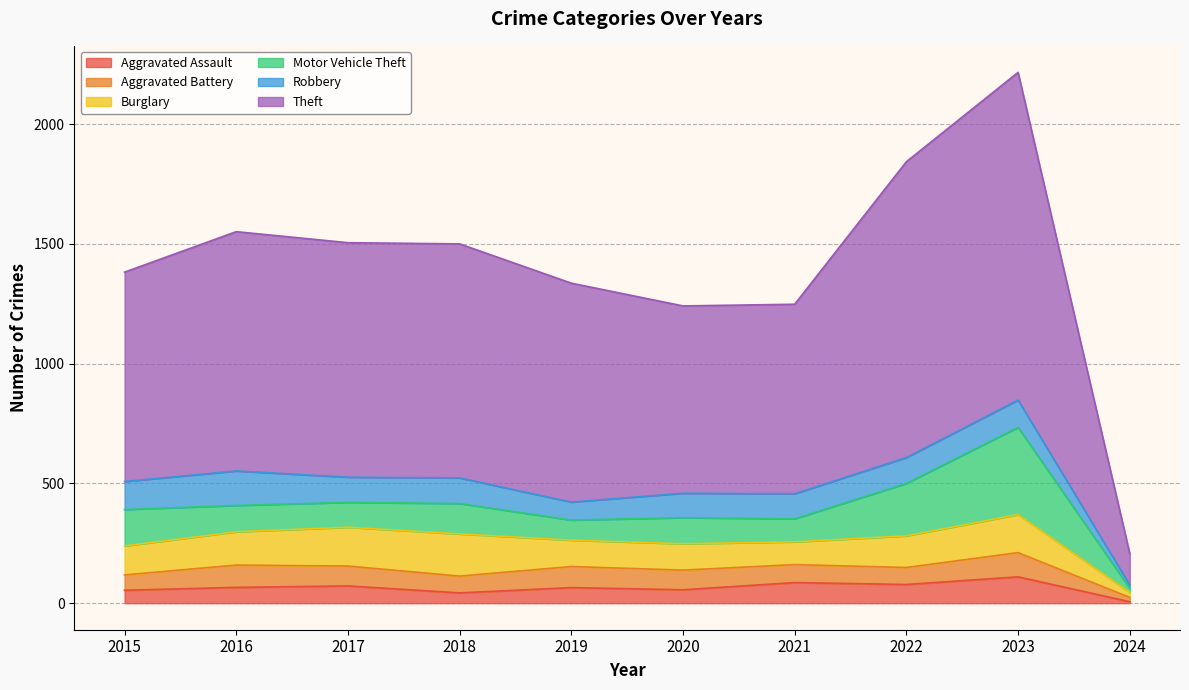

At 2016, list the series in order from smallest to largest.

Aggravated Assault, Aggravated Battery, Motor Vehicle Theft, Burglary, Robbery, Theft